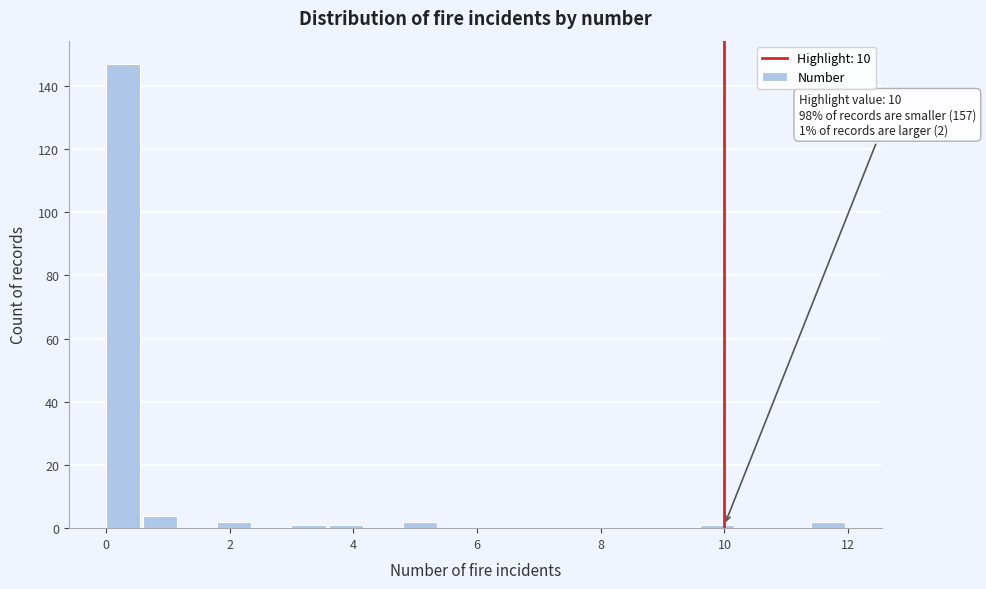

Around what value on the x-axis is the tallest bar? Give the approximate position of its centre, as read against the axis.

0.2